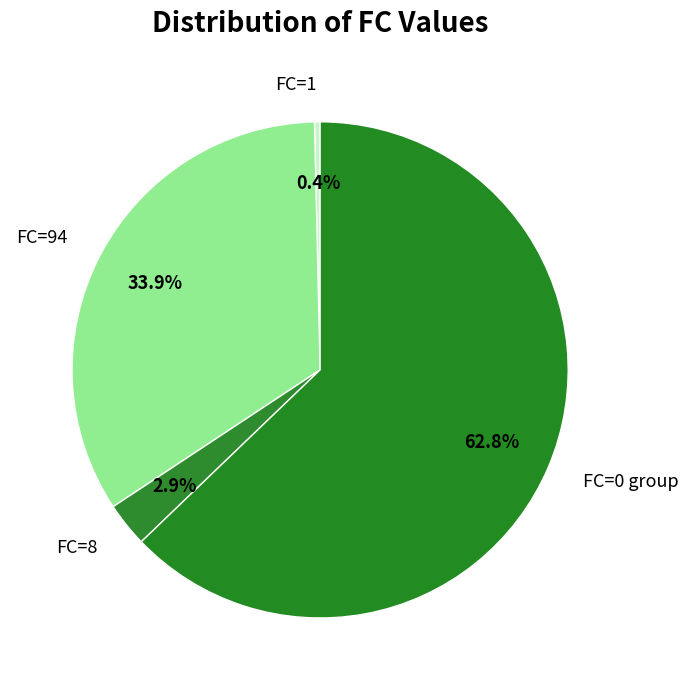

Count the number of slices in the pie.

4